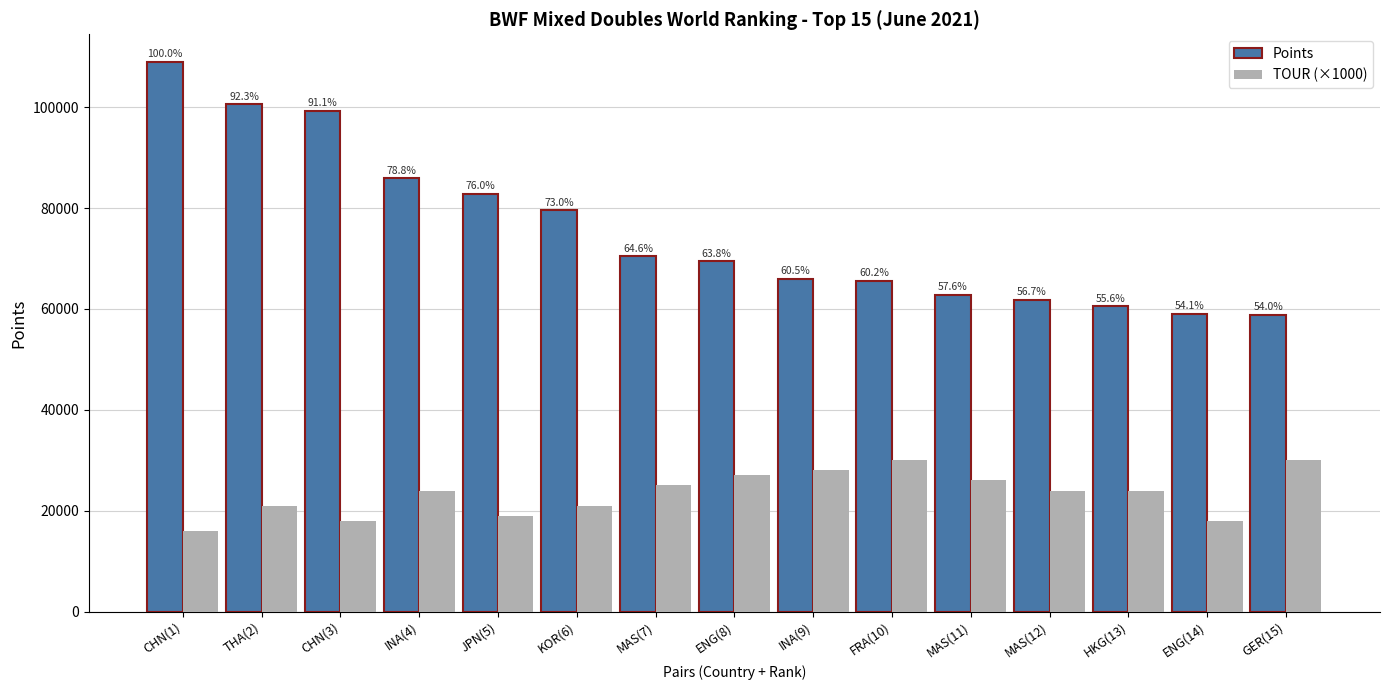

The TOUR (×1000) series shows 24000.0 at MAS(12). True or false?

True